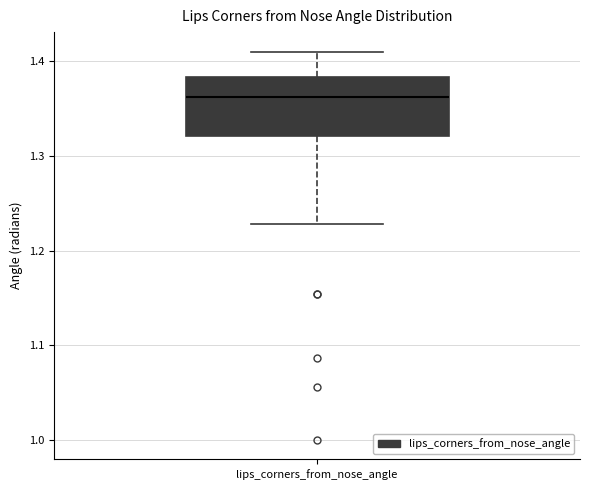

Transcribe this box plot: give where the median line is, the range the box spans, and where the two whiskers end, as read against the y-axis. The values are not printed on the chart, so give them approximately, as read against the axis.

median 1.36, box 1.32 to 1.38, whiskers 1.23 to 1.41